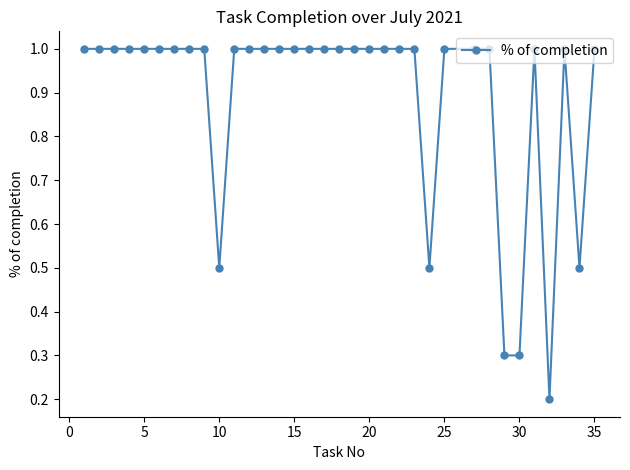

Does the chart have visible grid lines?

No